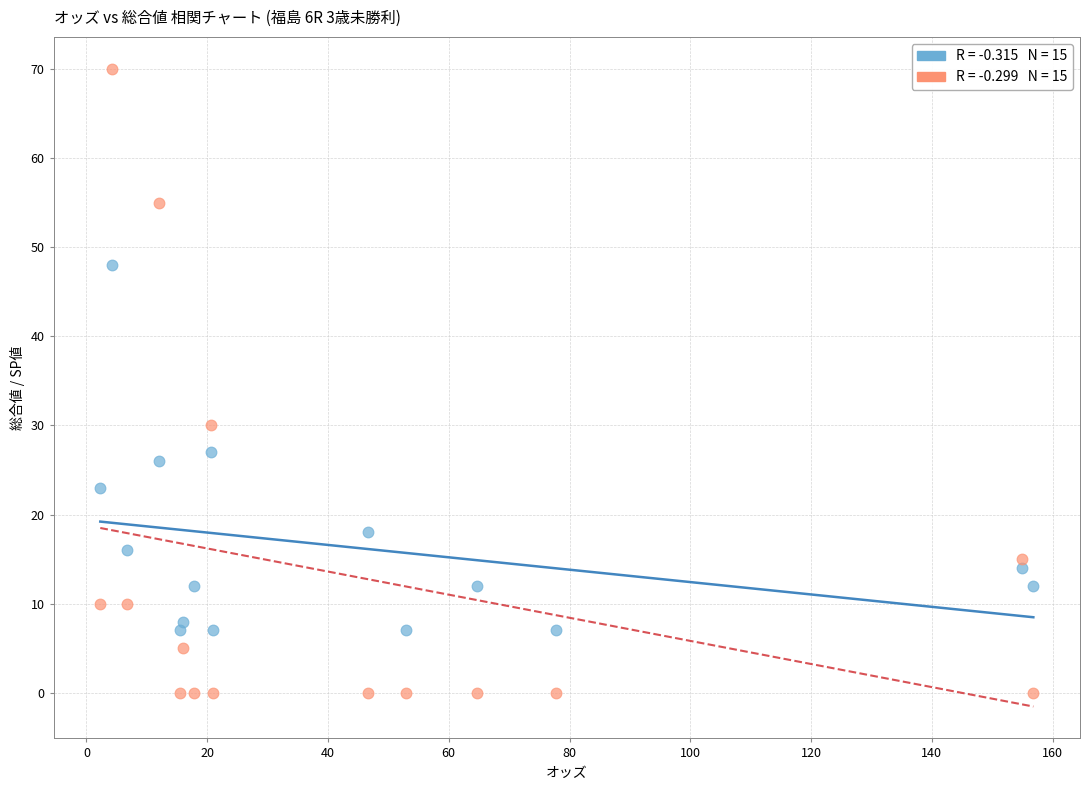

Across all series, what Y value is closest to 35?

30